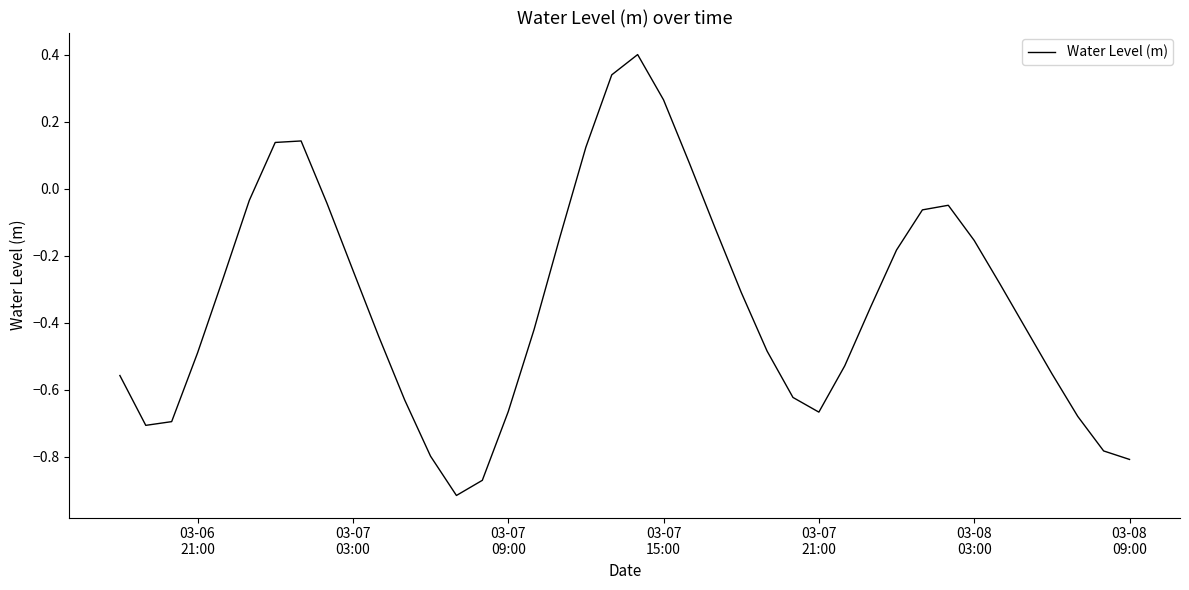

What is the maximum value shown in the chart?

0.4